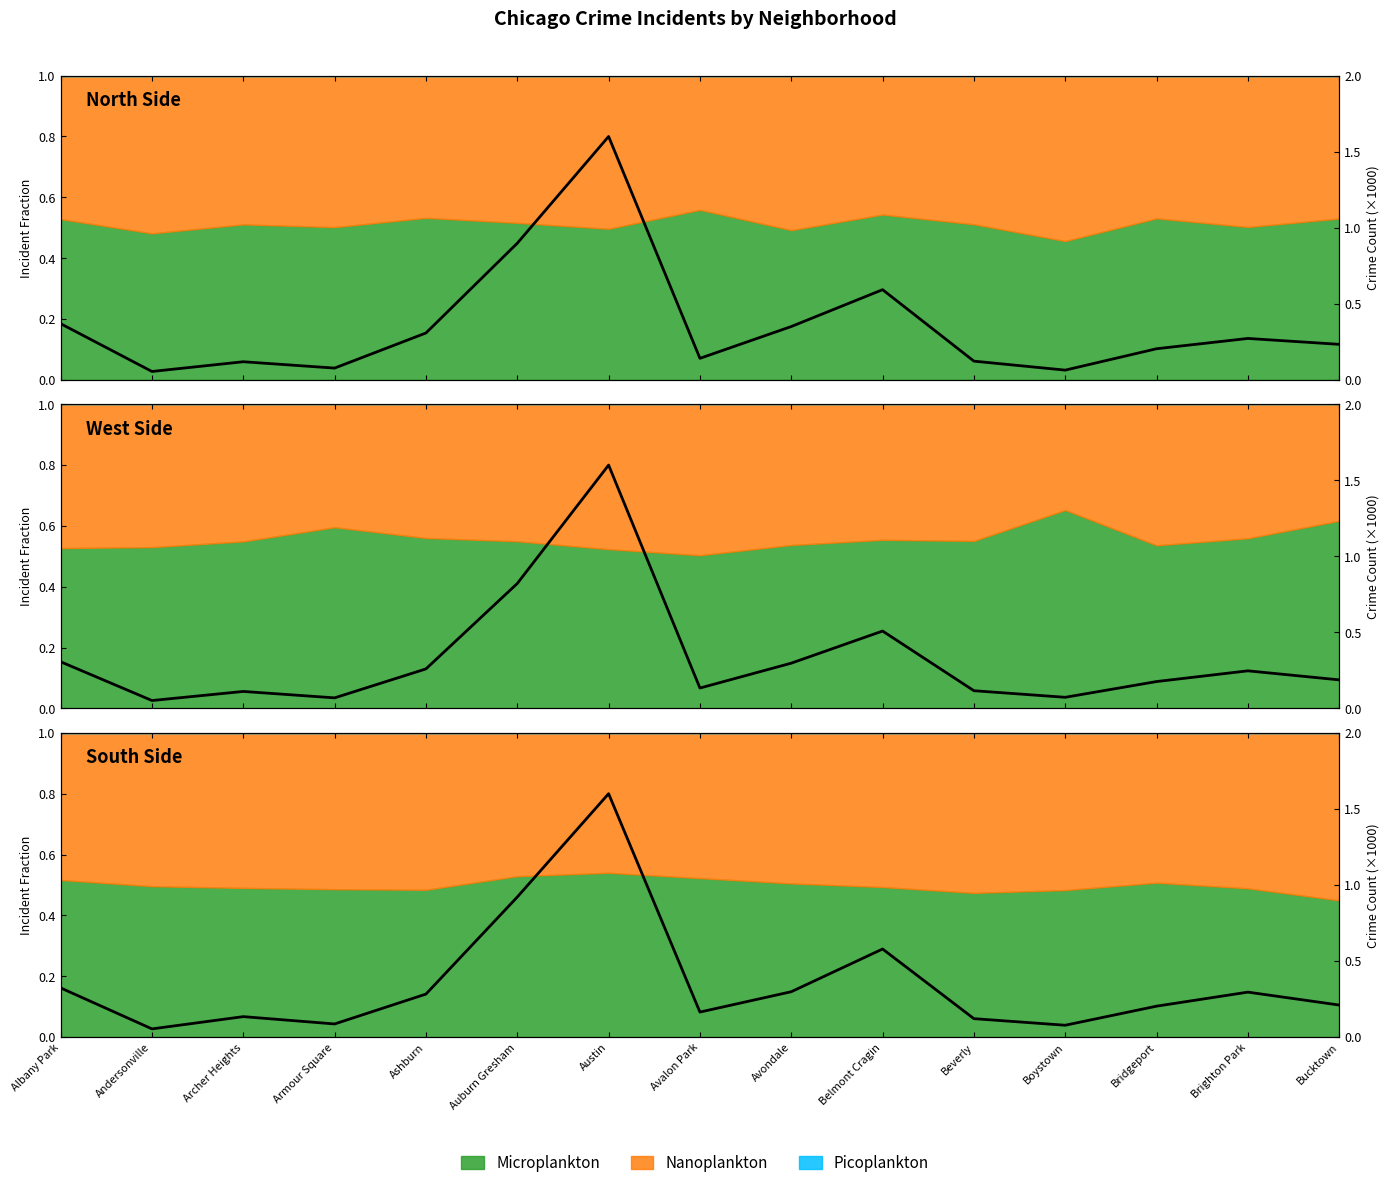

What is the maximum value shown in the chart?

0.8